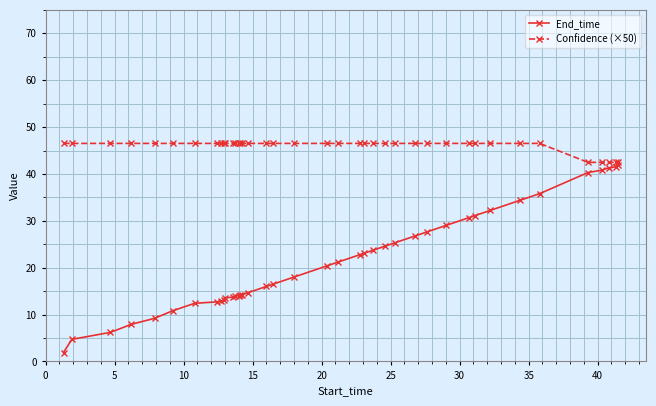

Which series has the largest total across all categories?

Confidence (×50)